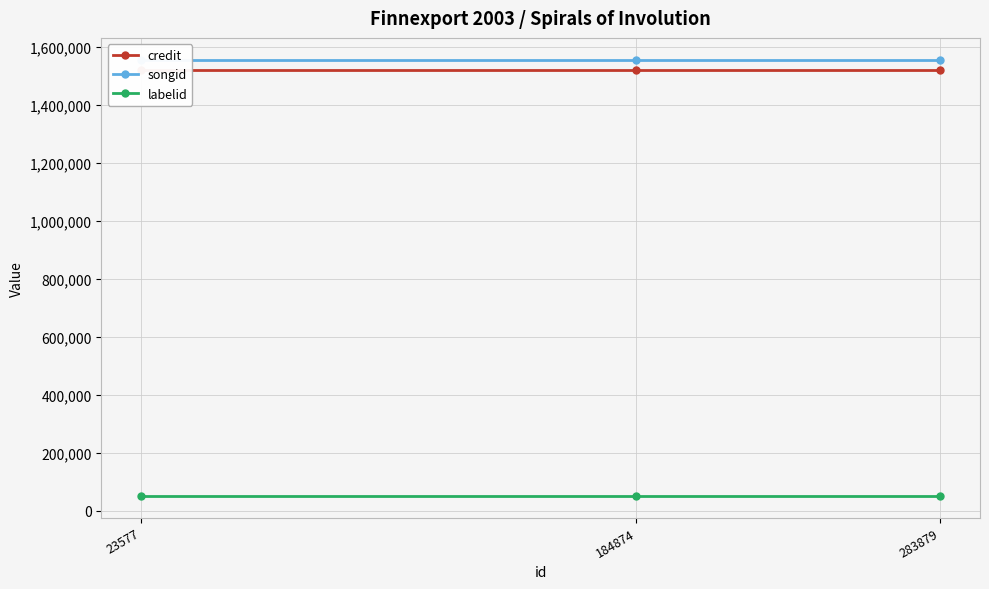

At 283879, list the series in order from largest to smallest.

songid, credit, labelid